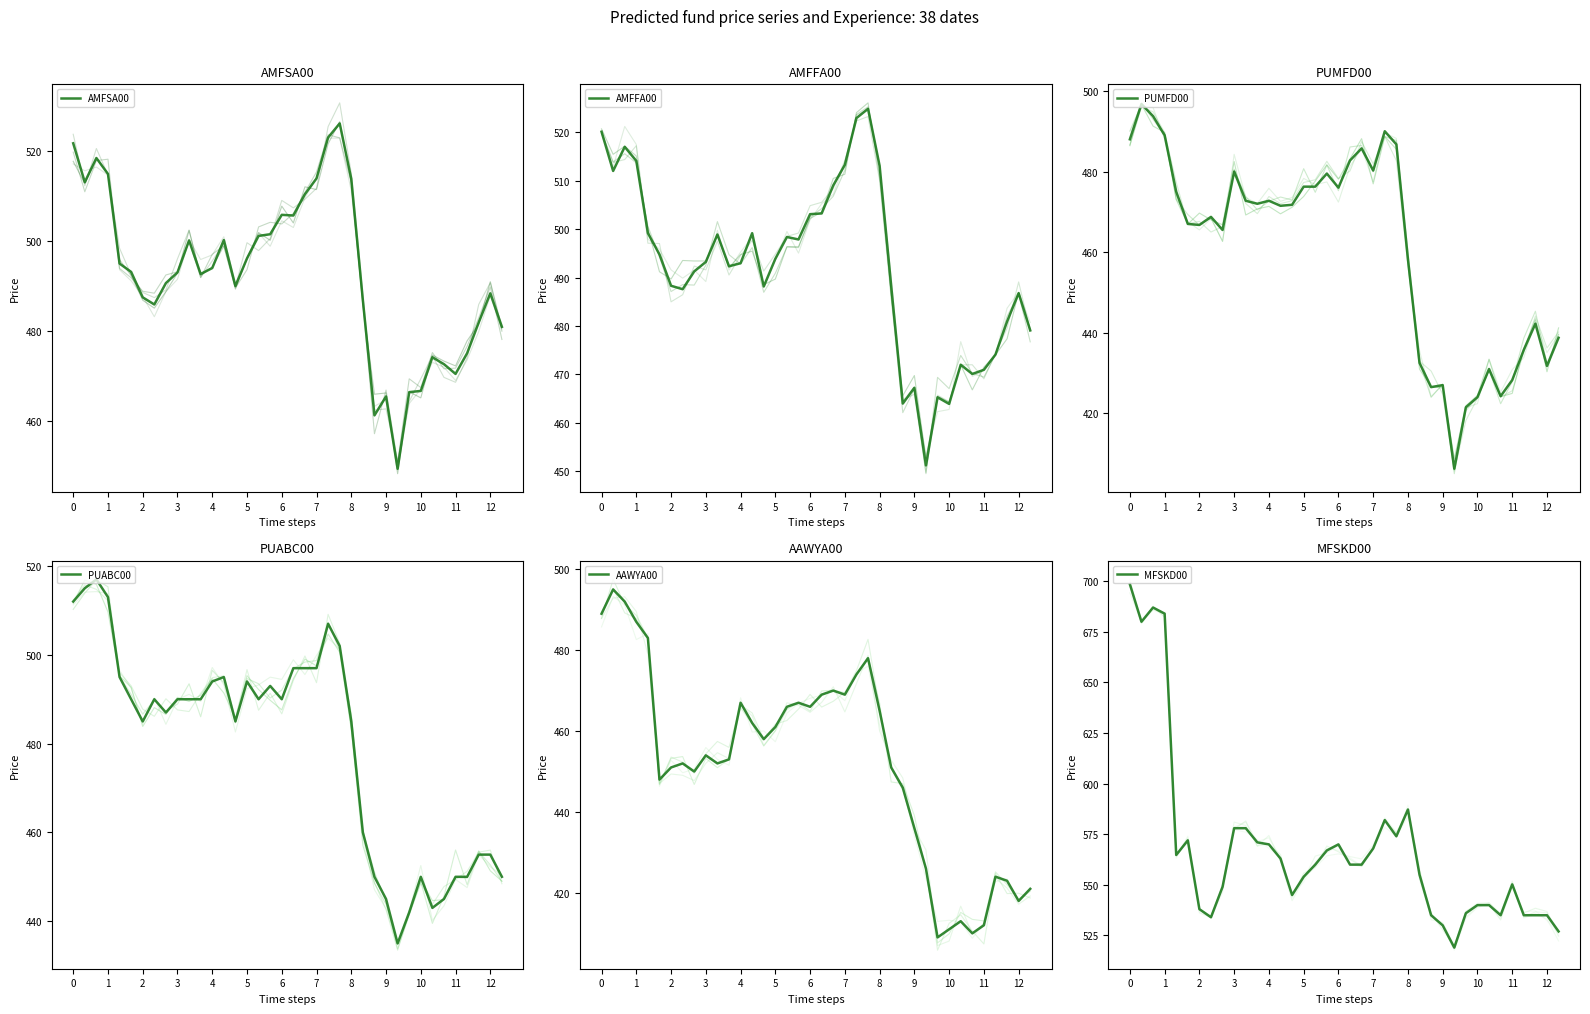

What are all the series names shown in the legend?

AMFSA00, AMFFA00, PUMFD00, PUABC00, AAWYA00, MFSKD00